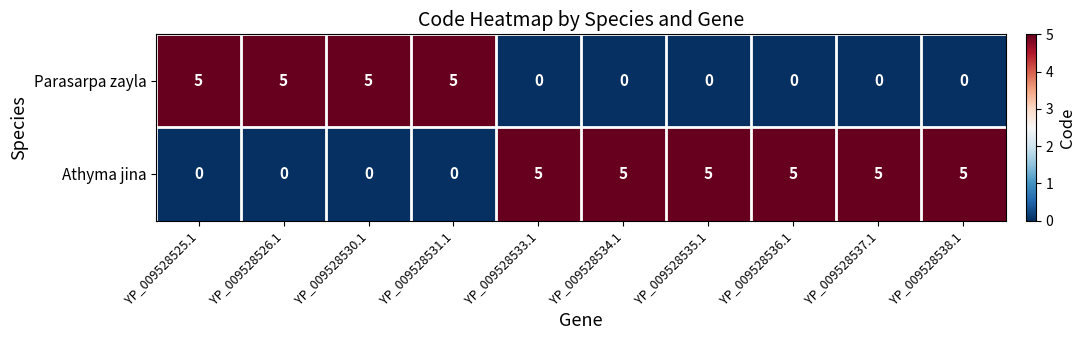

What is the maximum value shown in the chart?

5